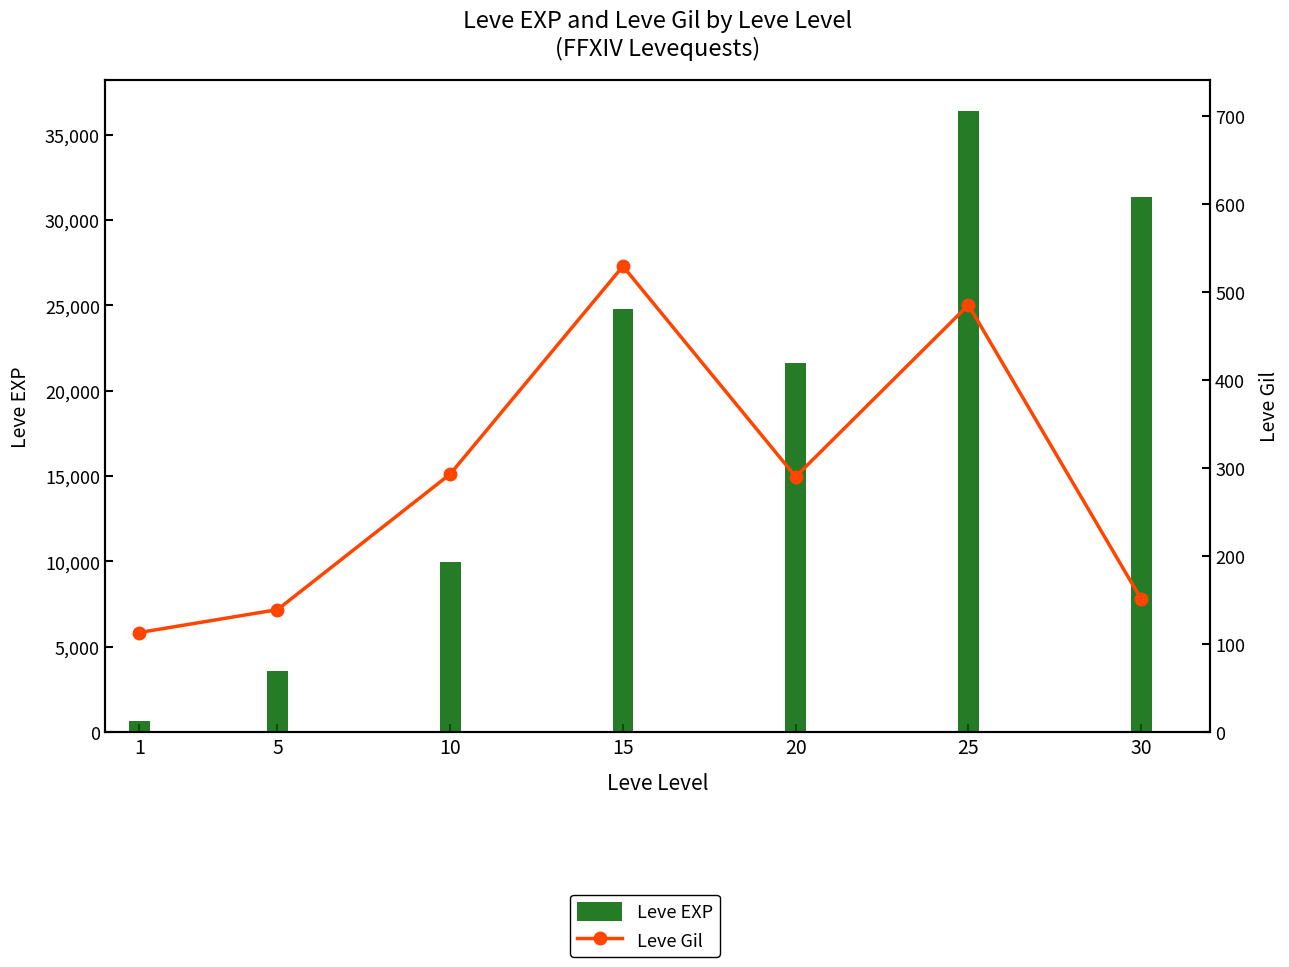

What is the difference between the second highest and second lowest values in the Leve EXP series?

27730